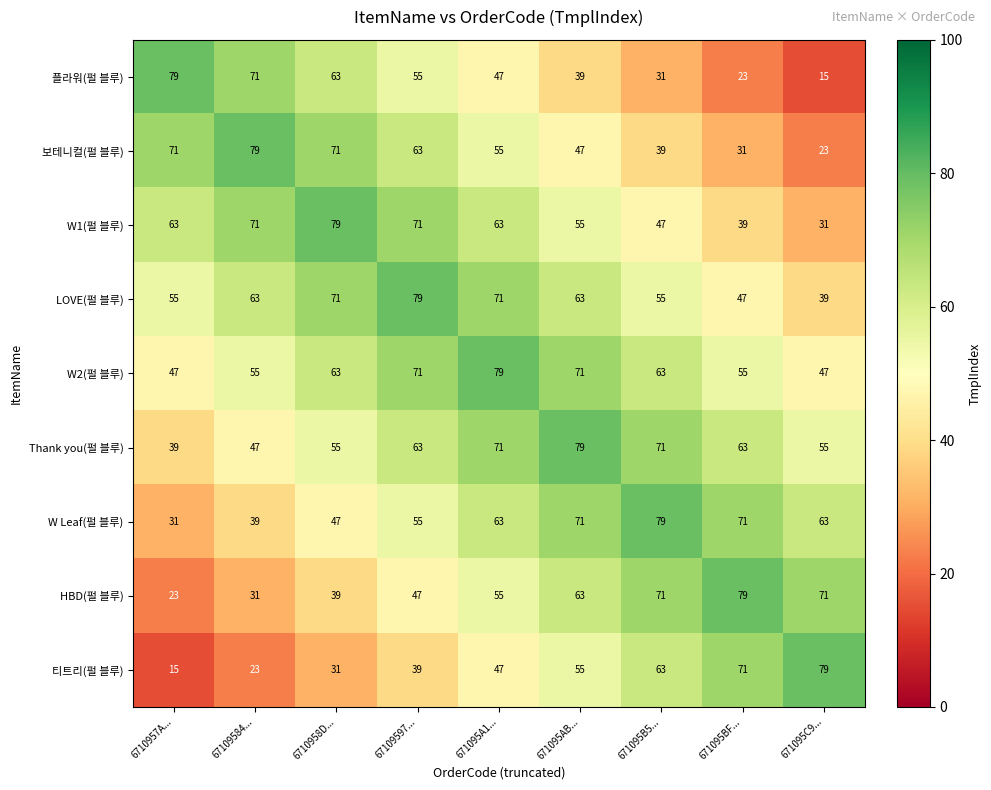

What is the total value across all series at 671095BF...?

479